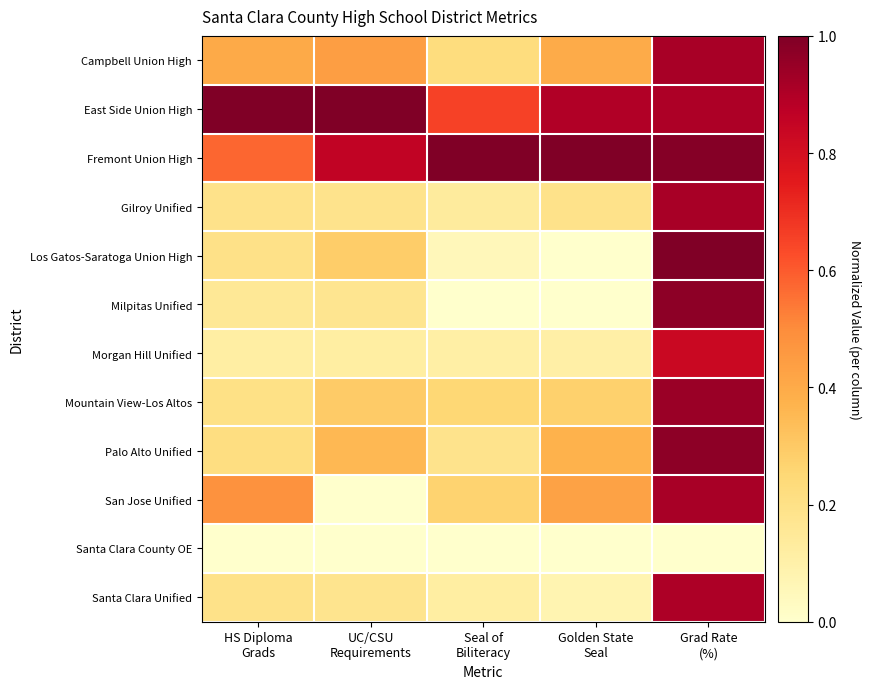

Reading left to right, transcribe all the data shown in this chart.

Campbell Union High: HS Diploma
Grads=0.4	UC/CSU
Requirements=0.4	Seal of
Biliteracy=0.2	Golden State
Seal=0.4	Grad Rate
(%)=0.9
East Side Union High: HS Diploma
Grads=1.0	UC/CSU
Requirements=1.0	Seal of
Biliteracy=0.7	Golden State
Seal=0.9	Grad Rate
(%)=0.9
Fremont Union High: HS Diploma
Grads=0.6	UC/CSU
Requirements=0.9	Seal of
Biliteracy=1.0	Golden State
Seal=1.0	Grad Rate
(%)=1.0
Gilroy Unified: HS Diploma
Grads=0.2	UC/CSU
Requirements=0.2	Seal of
Biliteracy=0.1	Golden State
Seal=0.2	Grad Rate
(%)=0.9
Los Gatos-Saratoga Union High: HS Diploma
Grads=0.2	UC/CSU
Requirements=0.3	Seal of
Biliteracy=0.1	Golden State
Seal=0.0	Grad Rate
(%)=1.0
Milpitas Unified: HS Diploma
Grads=0.2	UC/CSU
Requirements=0.2	Seal of
Biliteracy=0.0	Golden State
Seal=0.0	Grad Rate
(%)=1.0
Morgan Hill Unified: HS Diploma
Grads=0.1	UC/CSU
Requirements=0.1	Seal of
Biliteracy=0.1	Golden State
Seal=0.1	Grad Rate
(%)=0.8
Mountain View-Los Altos: HS Diploma
Grads=0.2	UC/CSU
Requirements=0.3	Seal of
Biliteracy=0.3	Golden State
Seal=0.3	Grad Rate
(%)=0.9
Palo Alto Unified: HS Diploma
Grads=0.2	UC/CSU
Requirements=0.4	Seal of
Biliteracy=0.2	Golden State
Seal=0.4	Grad Rate
(%)=1.0
San Jose Unified: HS Diploma
Grads=0.5	UC/CSU
Requirements=0.0	Seal of
Biliteracy=0.3	Golden State
Seal=0.4	Grad Rate
(%)=0.9
Santa Clara County OE: HS Diploma
Grads=0.0	UC/CSU
Requirements=0.0	Seal of
Biliteracy=0.0	Golden State
Seal=0.0	Grad Rate
(%)=0.0
Santa Clara Unified: HS Diploma
Grads=0.2	UC/CSU
Requirements=0.2	Seal of
Biliteracy=0.1	Golden State
Seal=0.1	Grad Rate
(%)=0.9